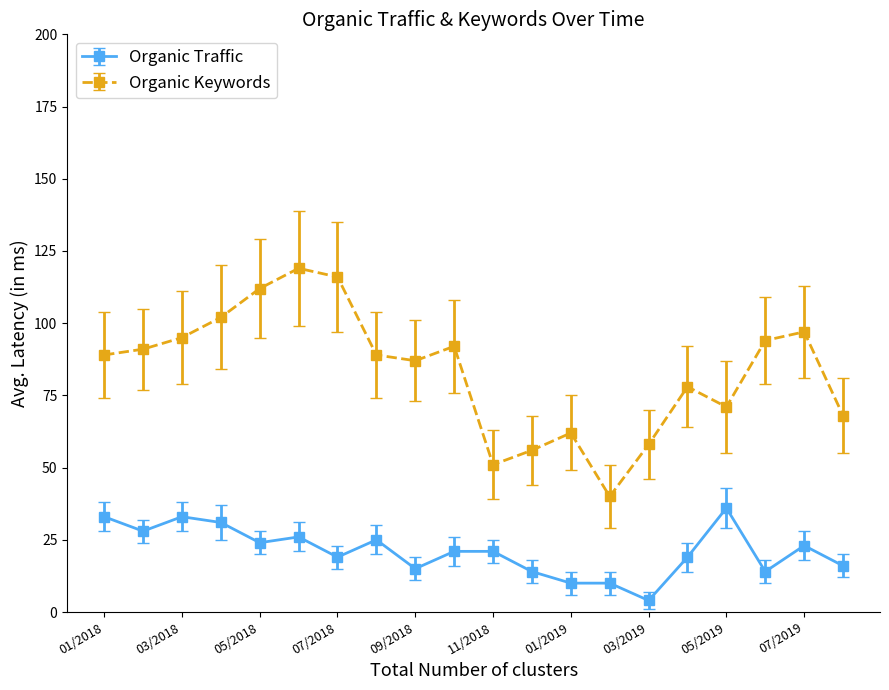

List the series in order of their peak value, highest first.

Organic Keywords, Organic Traffic